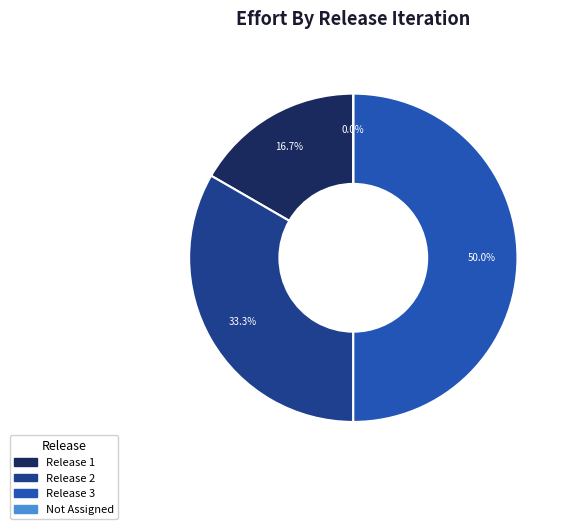

The Release 3 slice represents 50% of the pie. True or false?

True